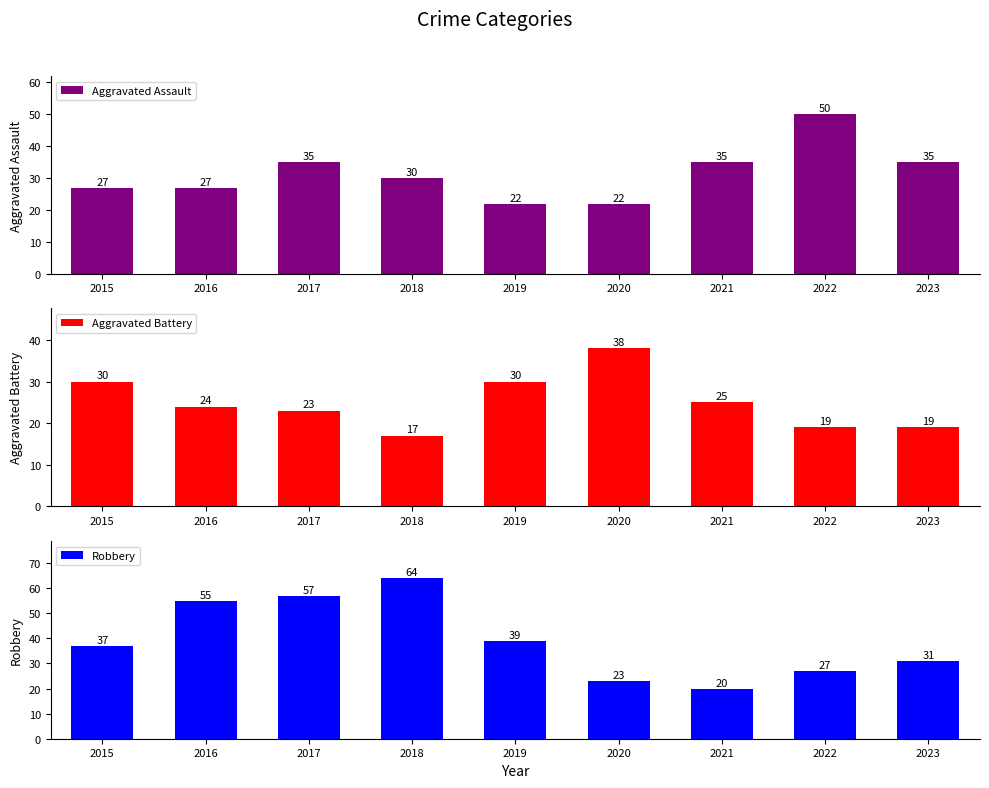

List the series in order of their overall mean, highest first.

Robbery, Aggravated Assault, Aggravated Battery